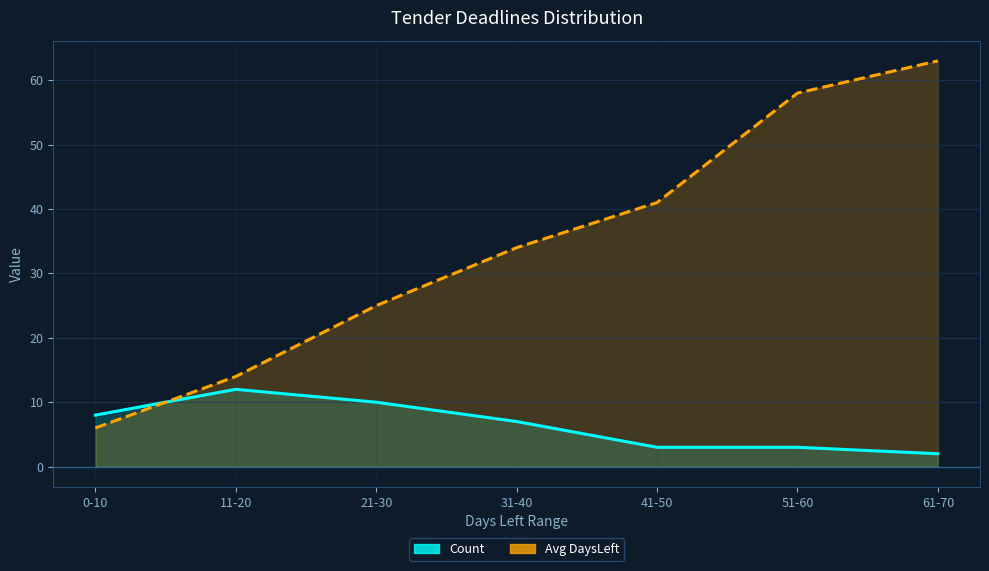

List the series in order of their overall mean, lowest first.

Count, Avg DaysLeft